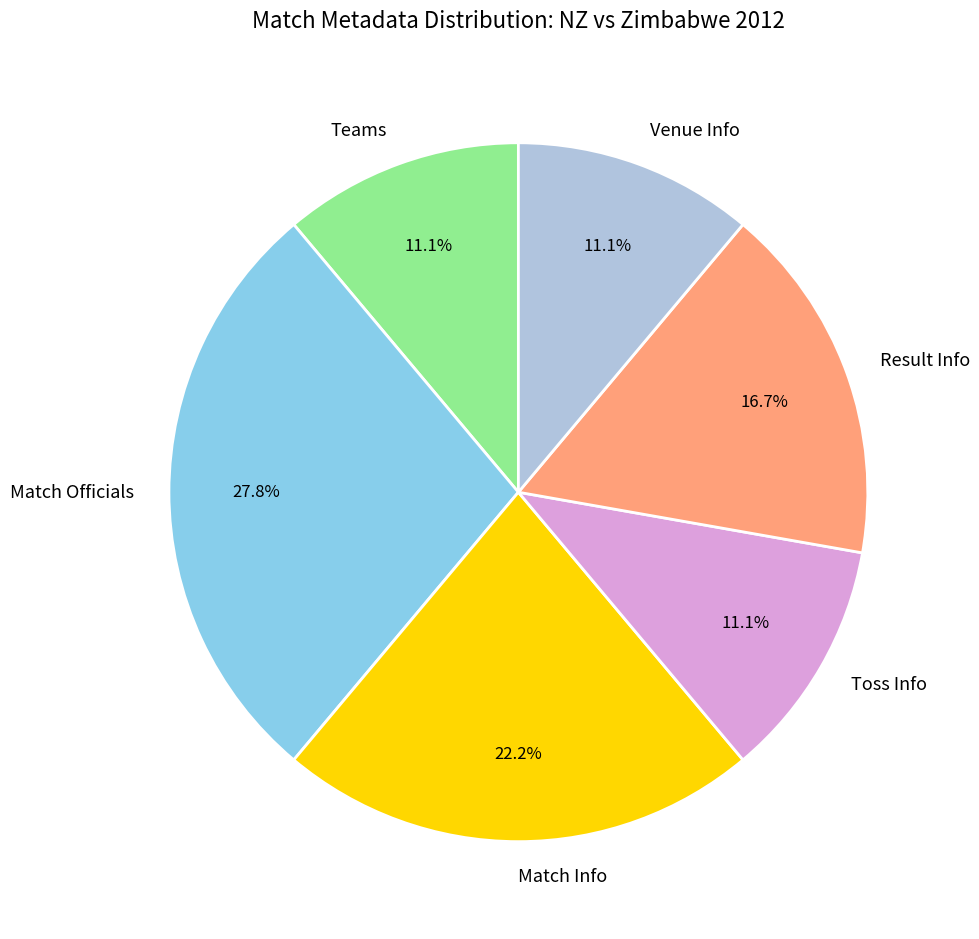

What is the total percentage of Result Info and Teams?

27.8%